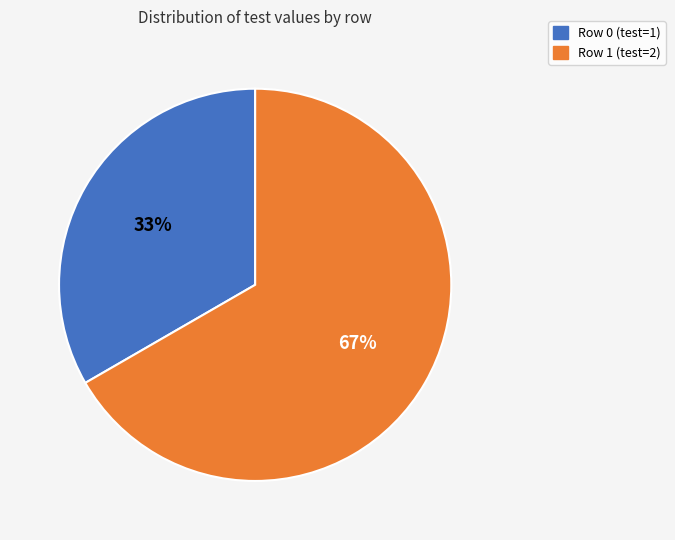

Which category accounts for the majority?

Row 1 (test=2)